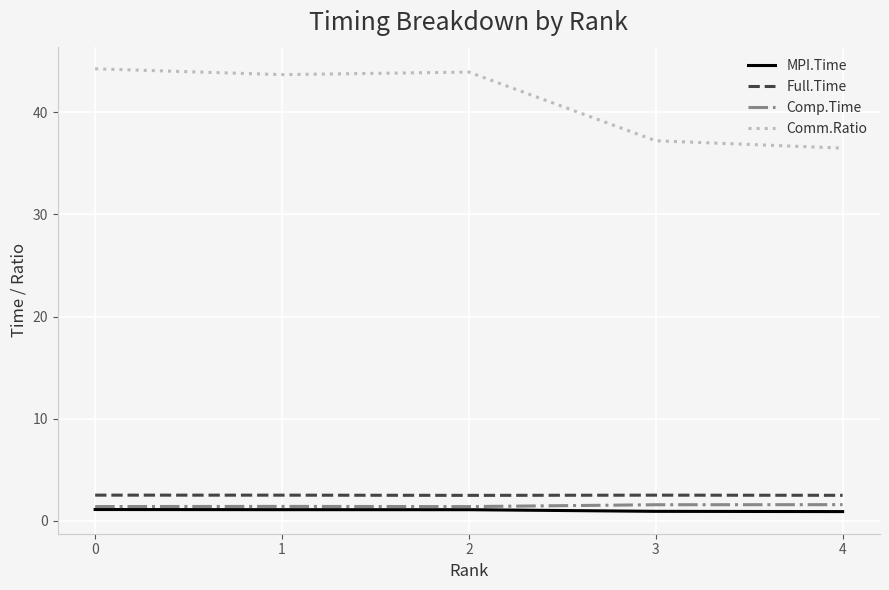

Rank the series by their maximum value, from highest to lowest.

Comm.Ratio, Full.Time, Comp.Time, MPI.Time